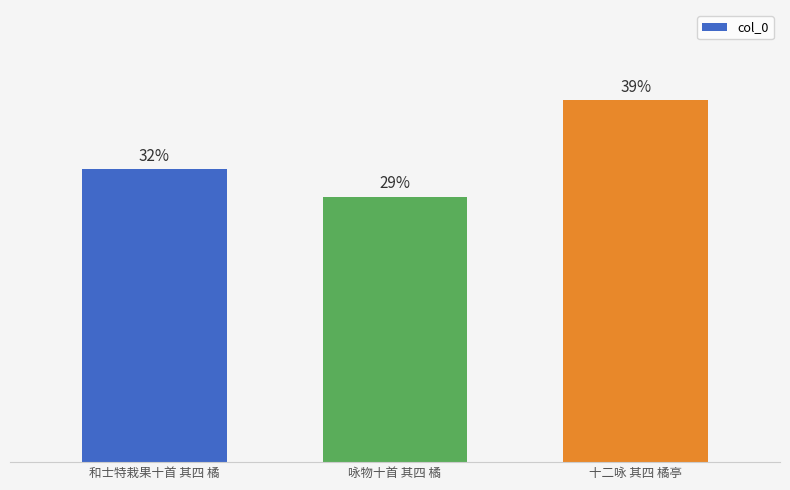

Does the chart contain any negative values?

No